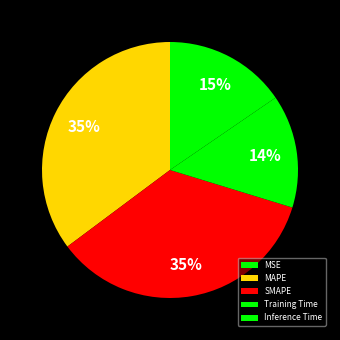

How many slices are in this pie chart?

5